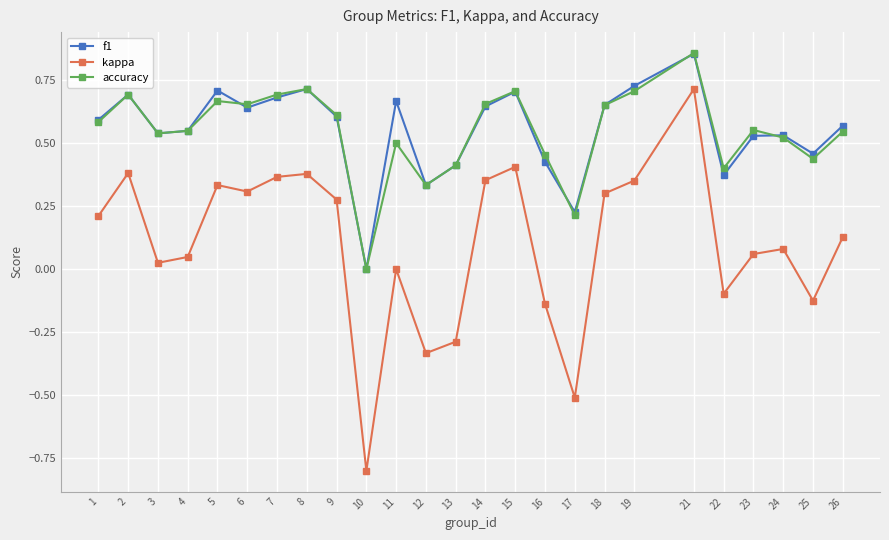

Is the value of f1 at 5 greater than the value of kappa at 19?

Yes